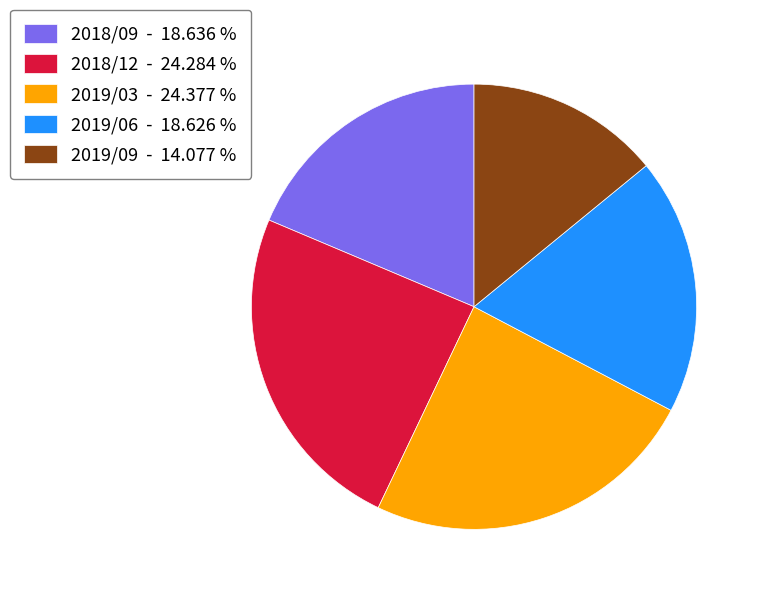

Do 2019/03 and 2019/06 together represent more than half of the pie?

No